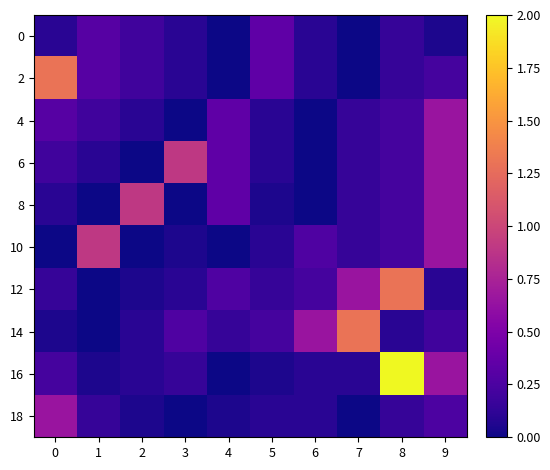

Reading right to left, extract all data points from this chart.

0: 9=0.1	8=0.1	7=0.0	6=0.1	5=0.3	4=0.0	3=0.1	2=0.2	1=0.3	0=0.1
2: 9=0.2	8=0.1	7=0.0	6=0.1	5=0.3	4=0.0	3=0.1	2=0.2	1=0.3	0=1.3
4: 9=0.7	8=0.2	7=0.1	6=0.0	5=0.1	4=0.3	3=0.0	2=0.1	1=0.2	0=0.3
6: 9=0.7	8=0.2	7=0.1	6=0.0	5=0.1	4=0.3	3=0.9	2=0.0	1=0.1	0=0.2
8: 9=0.7	8=0.2	7=0.1	6=0.0	5=0.1	4=0.3	3=0.0	2=0.9	1=0.0	0=0.1
10: 9=0.7	8=0.2	7=0.1	6=0.3	5=0.1	4=0.0	3=0.1	2=0.0	1=0.9	0=0.0
12: 9=0.1	8=1.3	7=0.7	6=0.2	5=0.1	4=0.3	3=0.1	2=0.1	1=0.0	0=0.1
14: 9=0.2	8=0.1	7=1.3	6=0.7	5=0.2	4=0.1	3=0.3	2=0.1	1=0.0	0=0.1
16: 9=0.7	8=2.0	7=0.1	6=0.1	5=0.1	4=0.0	3=0.1	2=0.1	1=0.1	0=0.2
18: 9=0.2	8=0.1	7=0.0	6=0.1	5=0.1	4=0.1	3=0.0	2=0.1	1=0.1	0=0.7